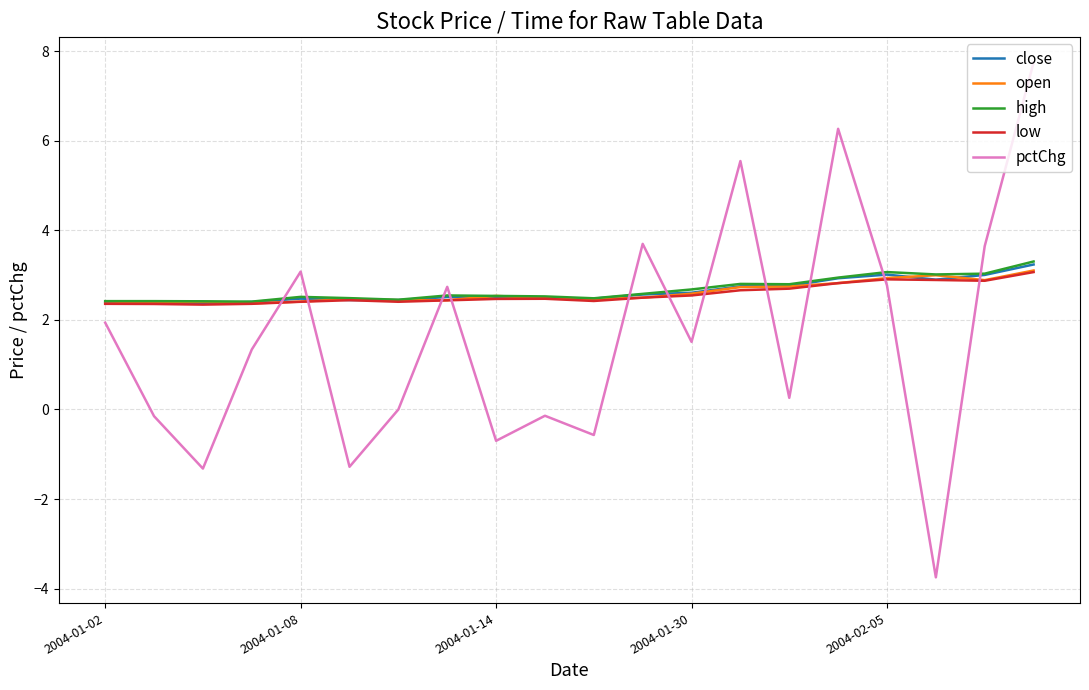

What is the greatest value displayed?

7.8